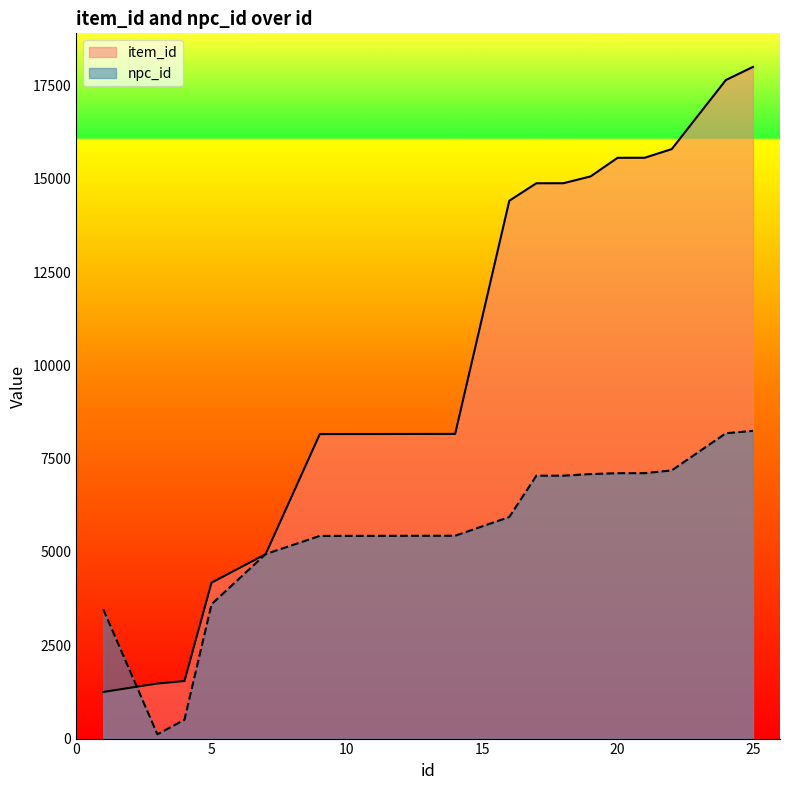

At how many categories does at least one series exceed 13642?

9